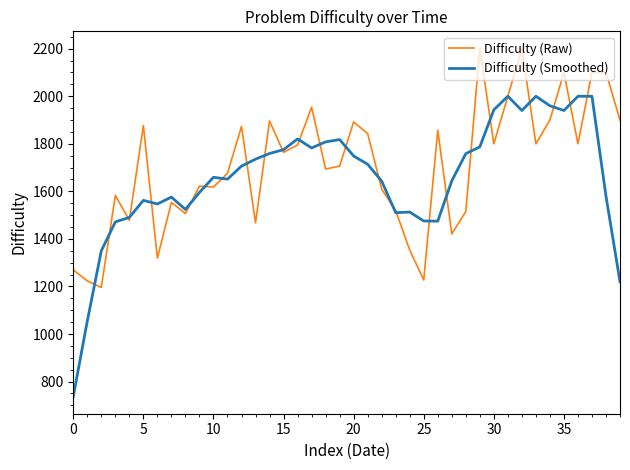

What are all the series names shown in the legend?

Difficulty (Raw), Difficulty (Smoothed)